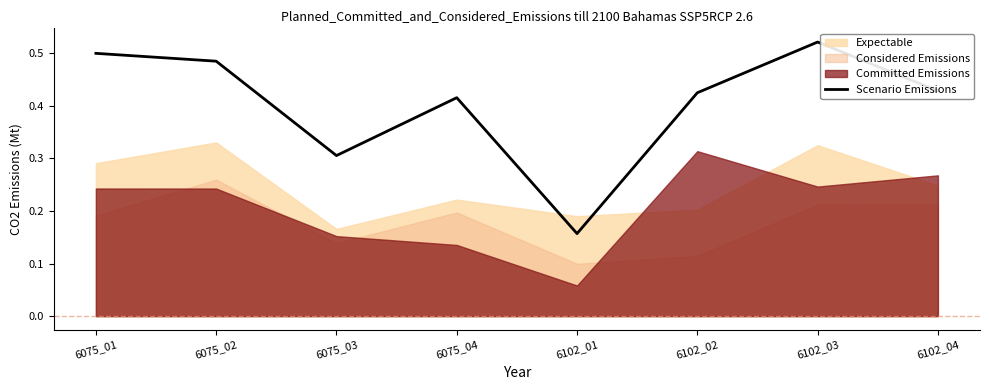

The value at 6102_01 is 0.2. True or false?

True